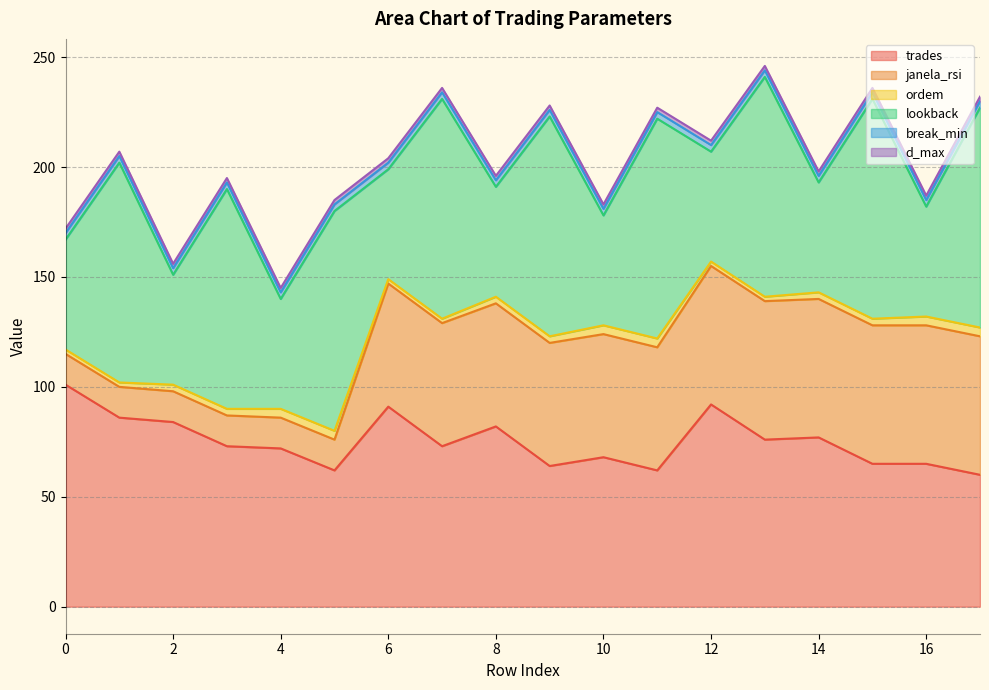

What are all the series names shown in the legend?

trades, janela_rsi, ordem, lookback, break_min, d_max